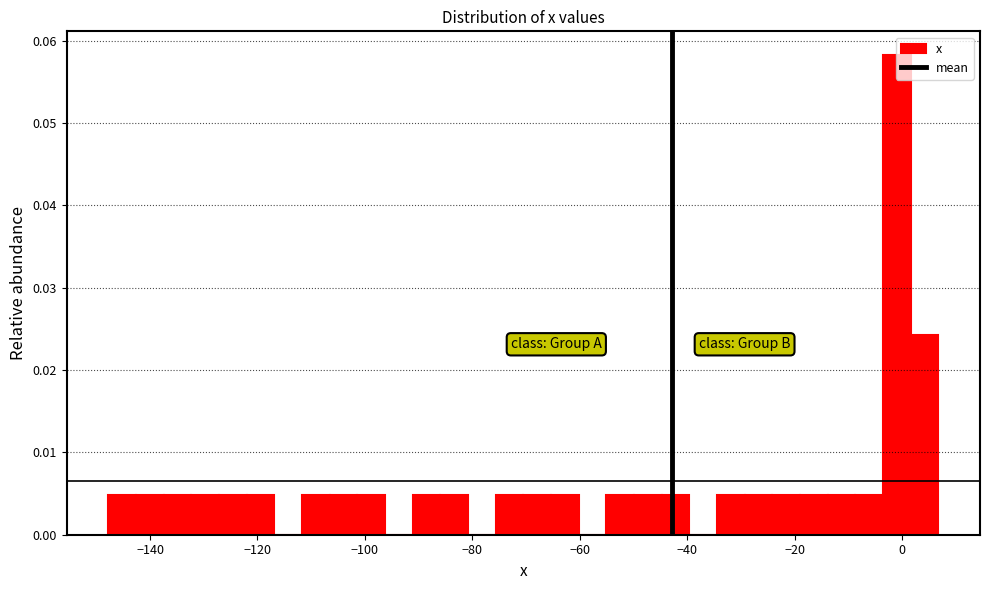

Read against the x-axis, roughly where is the centre of the tallest bar?

0